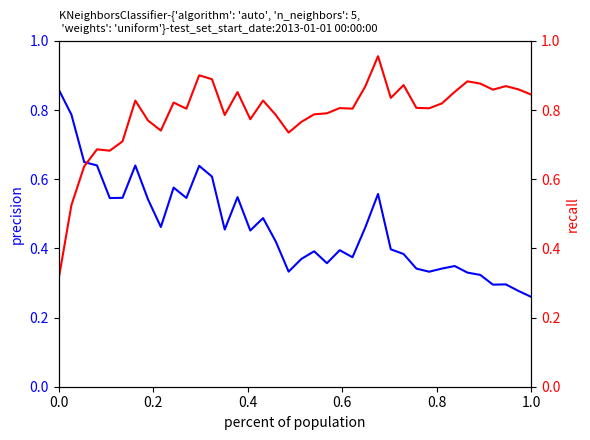

True or false: recall and precision intersect in this chart.

True